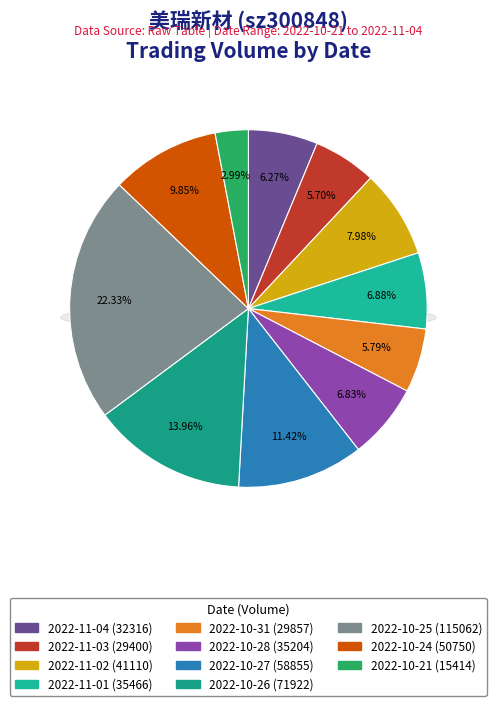

What percentage is the 2022-11-01 (35466) slice, to the nearest percent?

7%